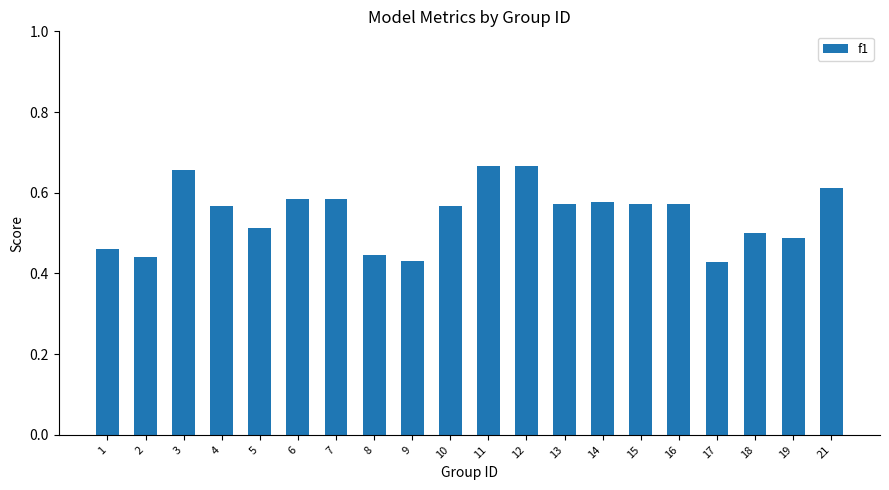

What is the sum of the values at 1 and 5?

1.0